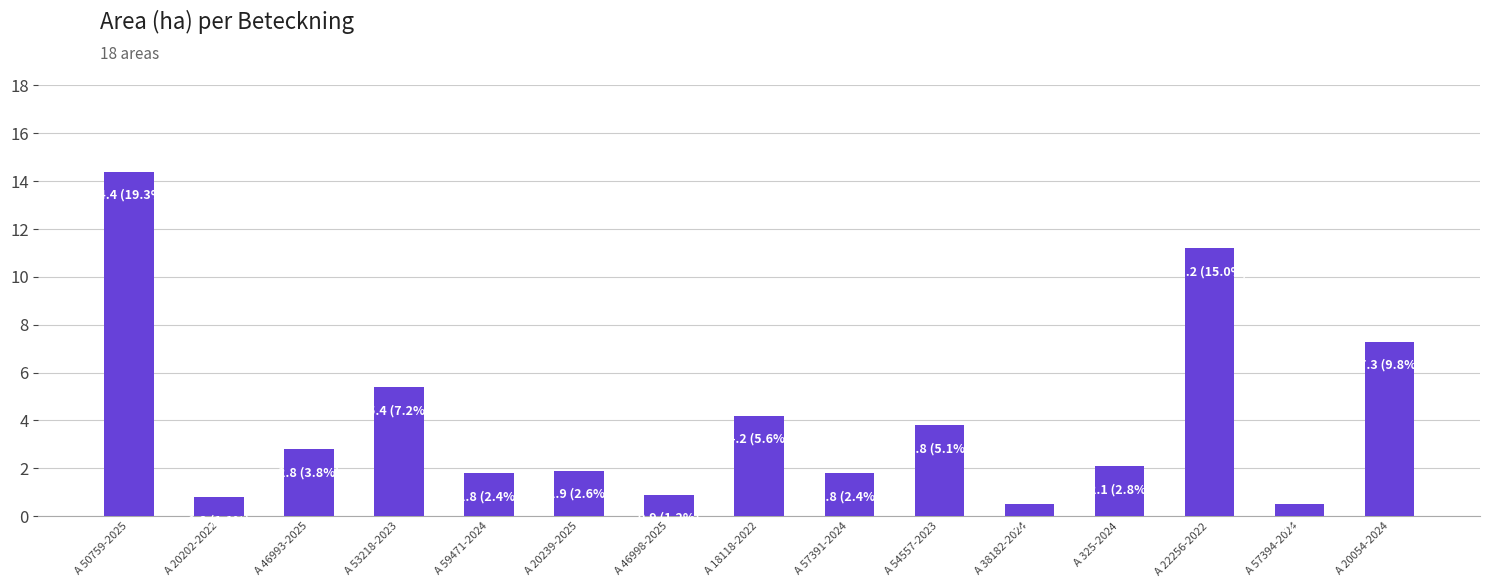

Reading left to right, what are all the values shown in this chart?

A 50759-2025=14.4	A 20202-2022=0.8	A 46993-2025=2.8	A 53218-2023=5.4	A 59471-2024=1.8	A 20239-2025=1.9	A 46998-2025=0.9	A 18118-2022=4.2	A 57391-2024=1.8	A 54557-2023=3.8	A 38182-2024=0.5	A 325-2024=2.1	A 22256-2022=11.2	A 57394-2024=0.5	A 20054-2024=7.3